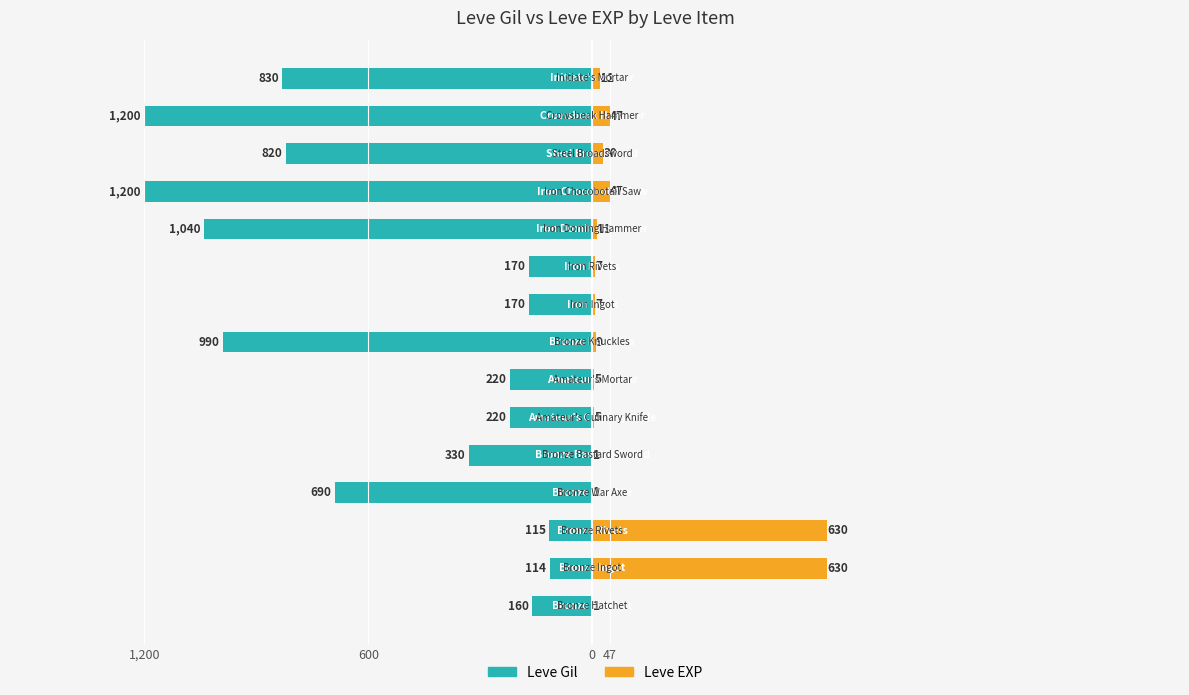

How many values in the Leve Gil series are below -330?

7